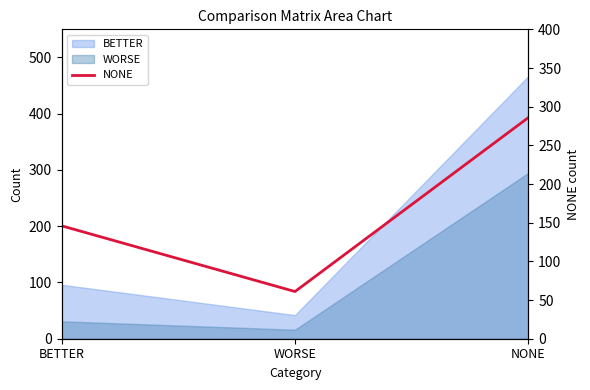

Between NONE and BETTER, which is larger?

NONE